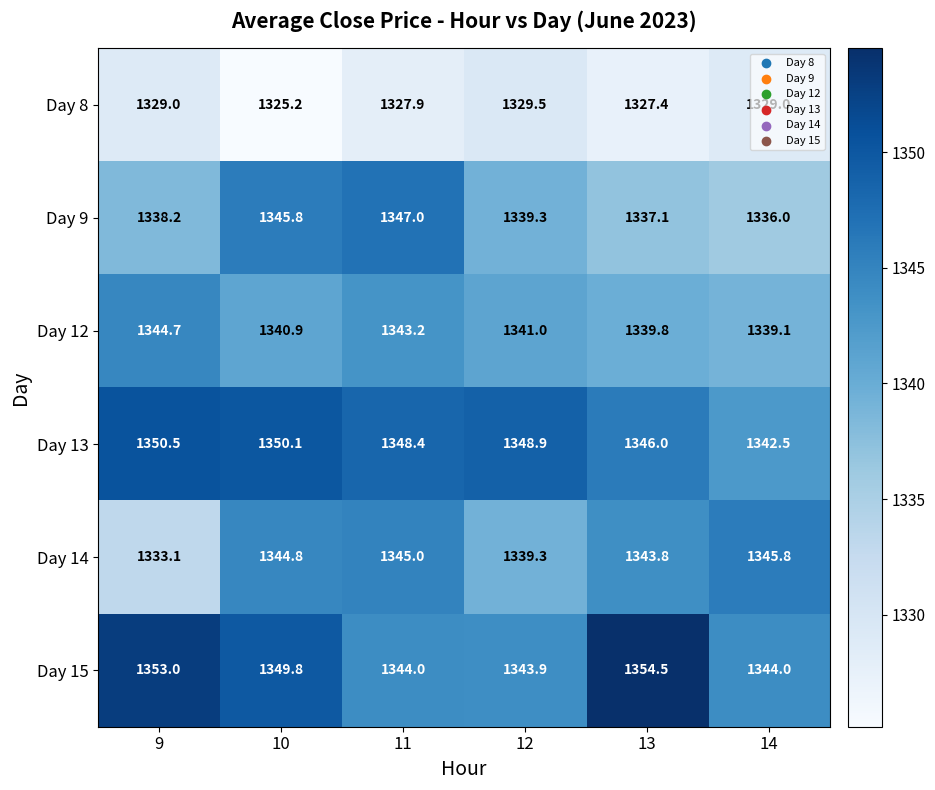

Between 10 and 12, which series saw the biggest shift?

Day 9